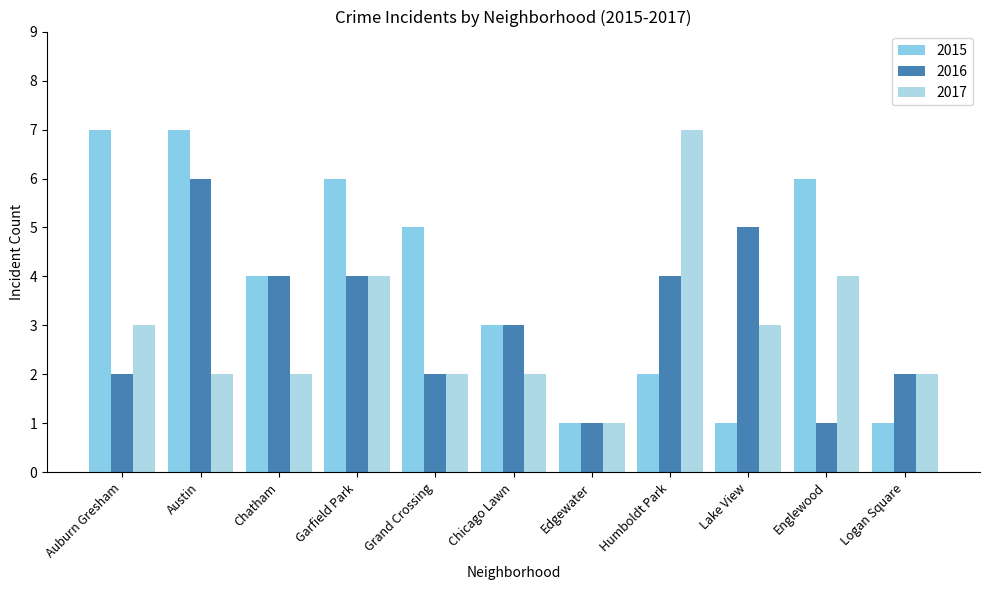

Is it true that 2016 equals 4 at Chicago Lawn?

False